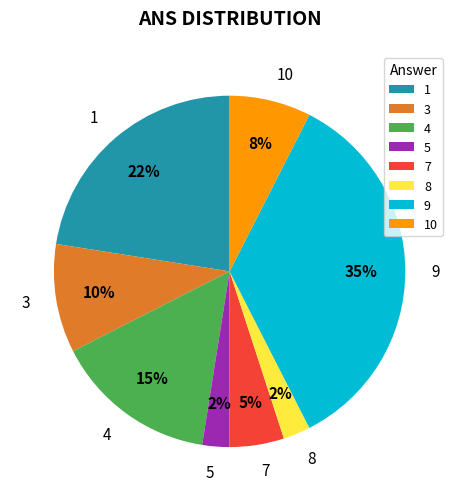

Is the sum of 8 and 5 greater than half?

No